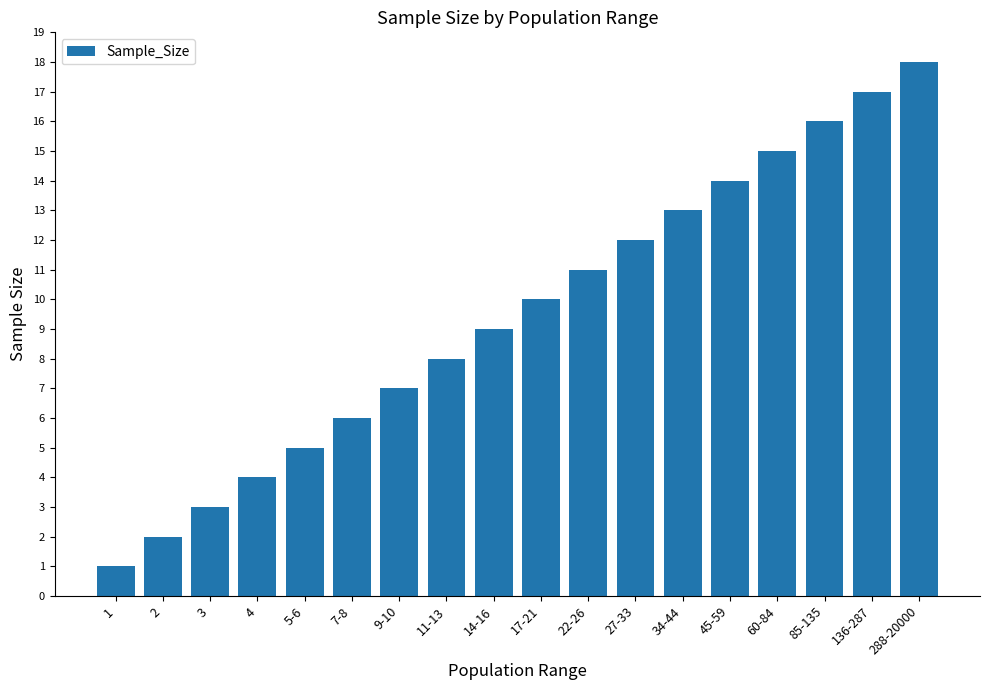

What position from the left is 17-21?

10